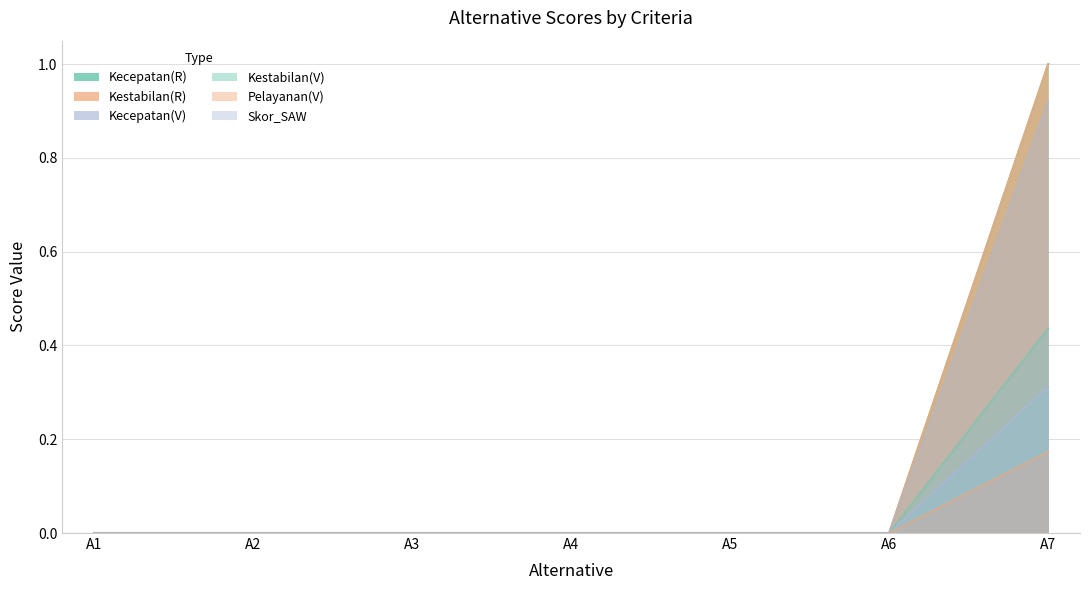

Rank the categories by Kecepatan(R) value from highest to lowest.

A7, A1, A2, A3, A4, A5, A6